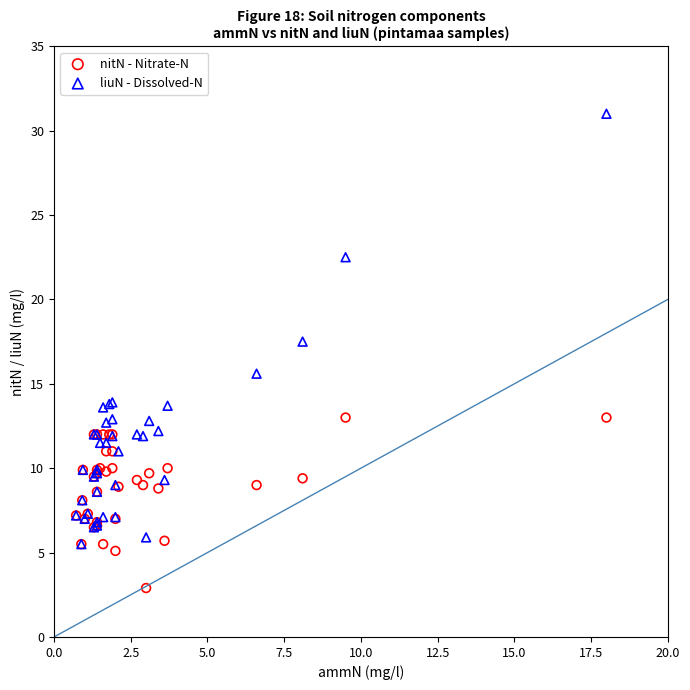

In the liuN - Dissolved-N series, what Y value is closest to 18?

17.5